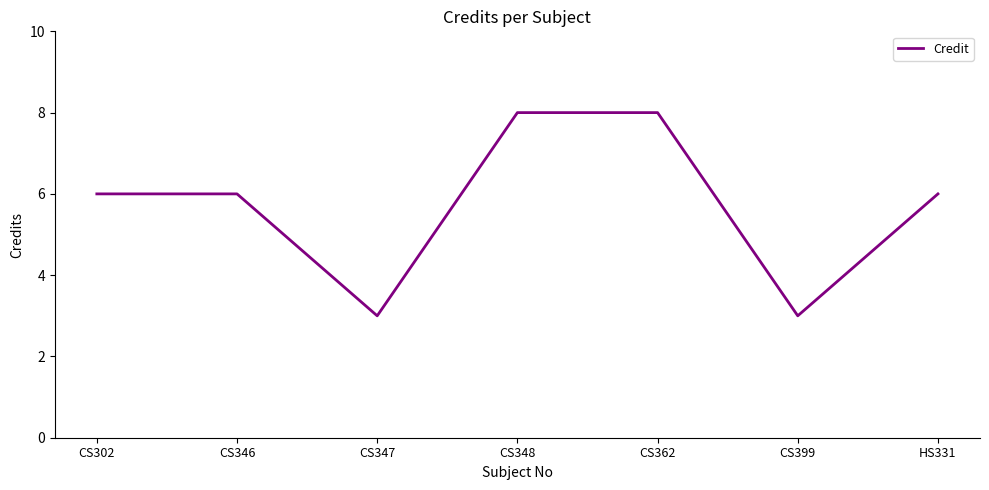

What is the sum of all values?

40